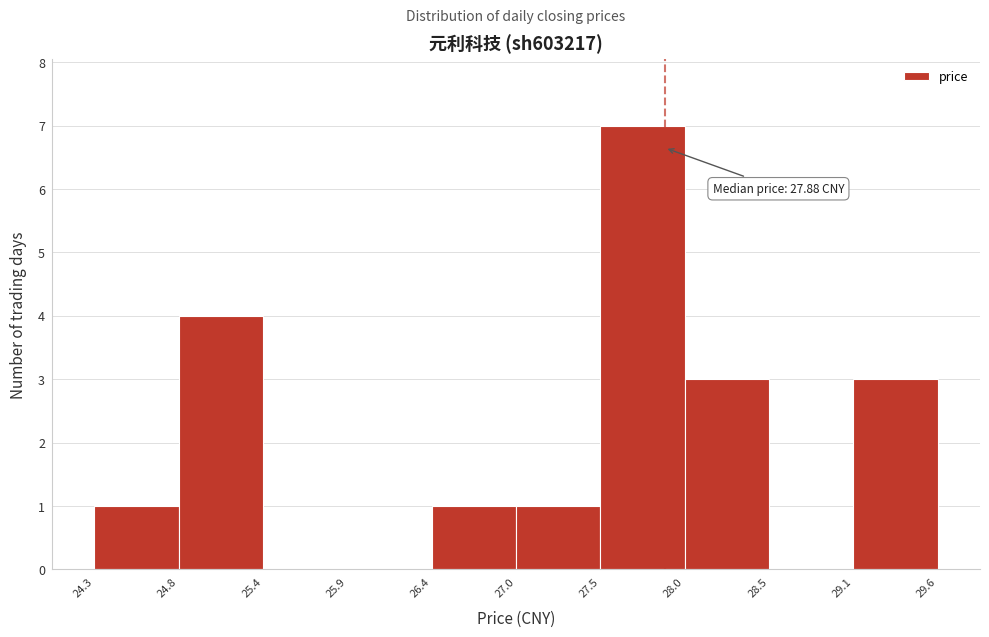

Which range on the x-axis has the tallest bar?

27.5 to 28.0